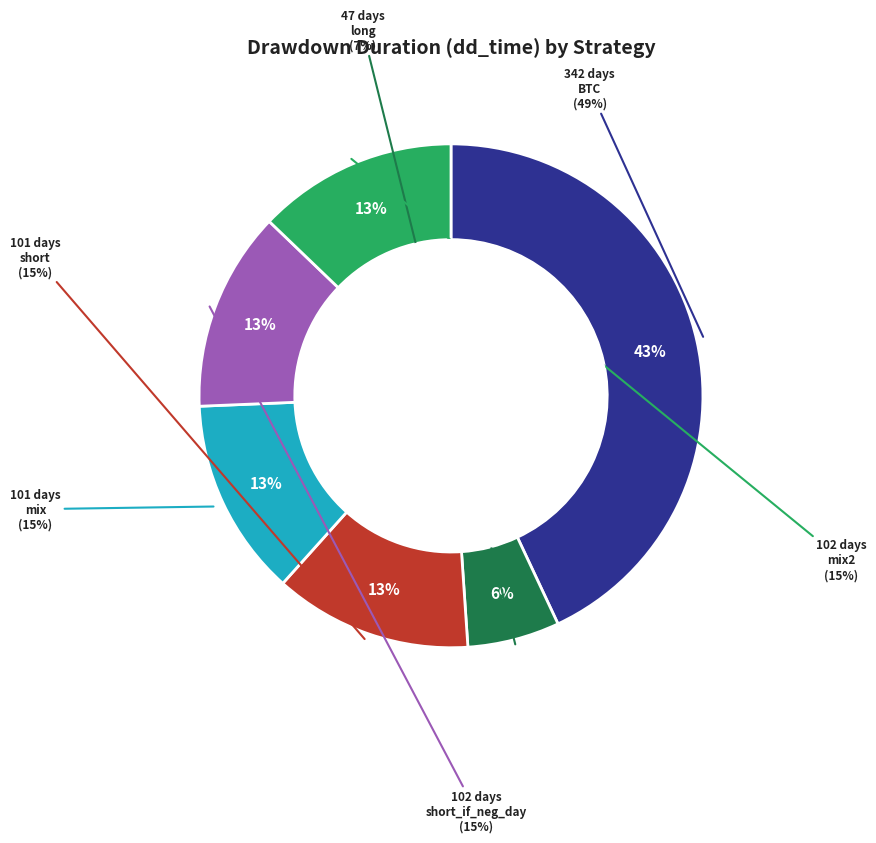

To the nearest percent, what portion does long represent?

6%